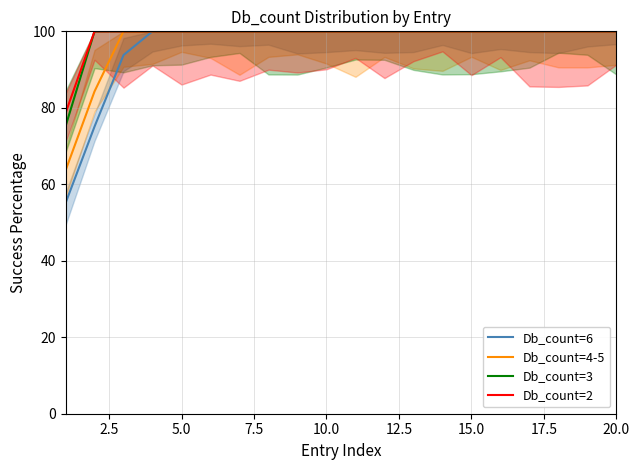

What is the value of the Db_count=3 point at the 15th from the left?

100.0